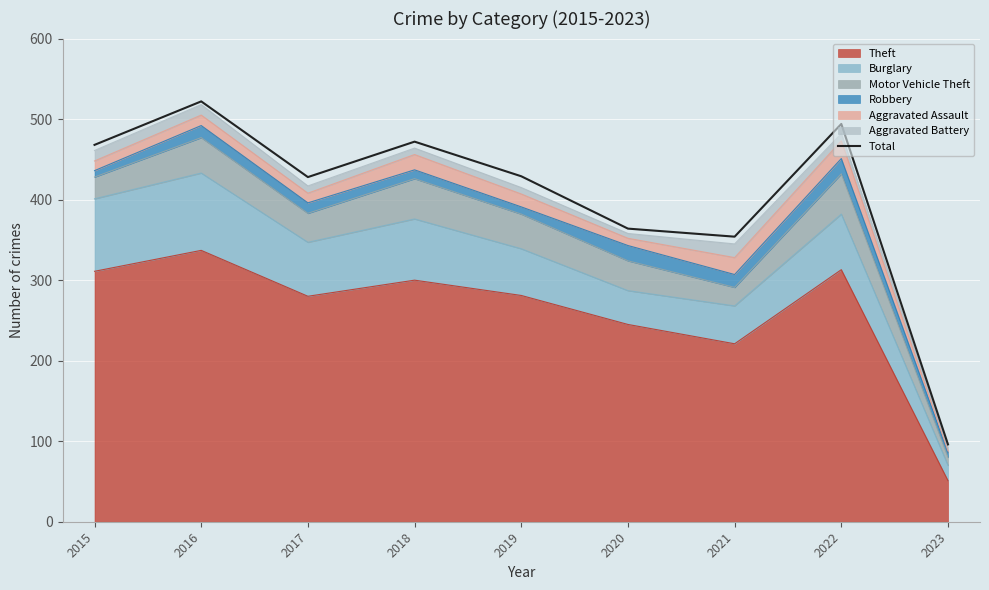

What is the greatest value displayed?

522